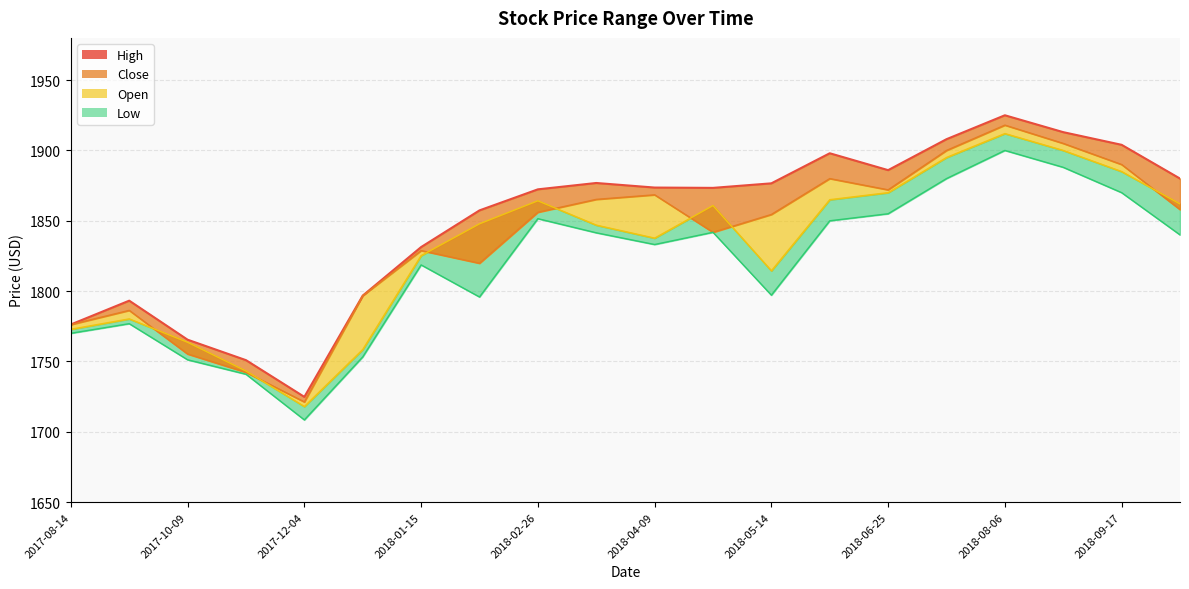

What is the sum of all values?

36983.2